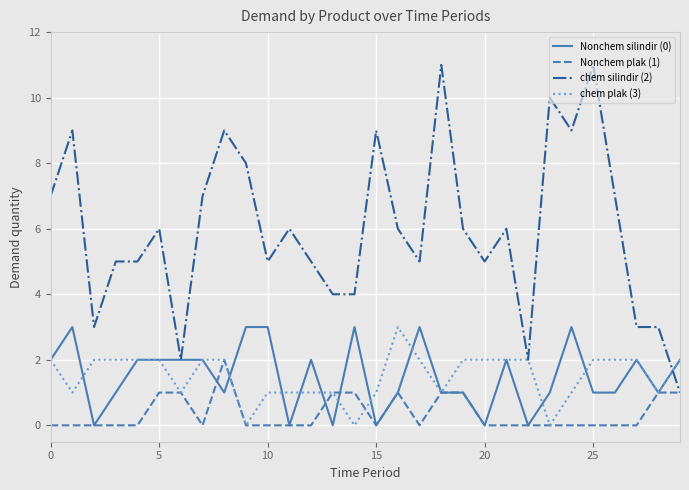

Reading right to left, what are all the values shown in this chart?

Nonchem silindir (0): 2	1	2	1	1	3	1	0	2	0	1	1	3	1	0	3	0	2	0	3	3	1	2	2	2	2	1	0	3	2
Nonchem plak (1): 1	1	0	0	0	0	0	0	0	0	1	1	0	1	0	1	1	0	0	0	0	2	0	1	1	0	0	0	0	0
chem silindir (2): 1	3	3	7	11	9	10	2	6	5	6	11	5	6	9	4	4	5	6	5	8	9	7	2	6	5	5	3	9	7
chem plak (3): 2	1	2	2	2	1	0	2	2	2	2	1	2	3	1	0	1	1	1	1	0	2	2	1	2	2	2	2	1	2